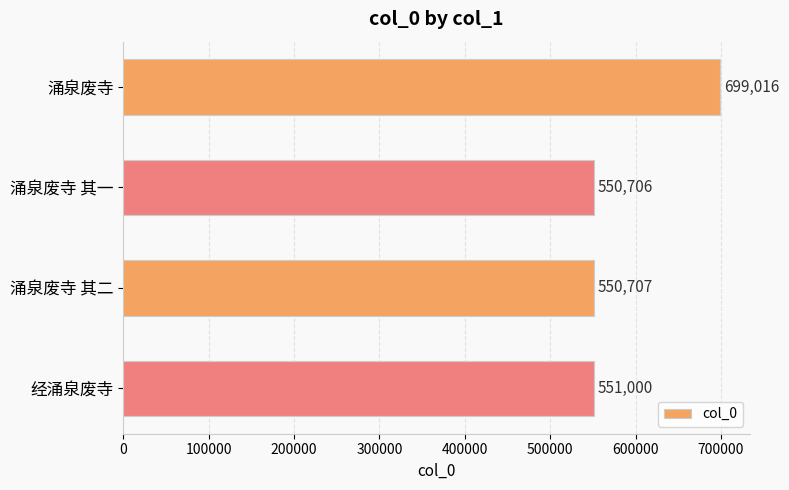

List the labels in order of value, smallest first.

涌泉废寺 其一, 涌泉废寺 其二, 经涌泉废寺, 涌泉废寺